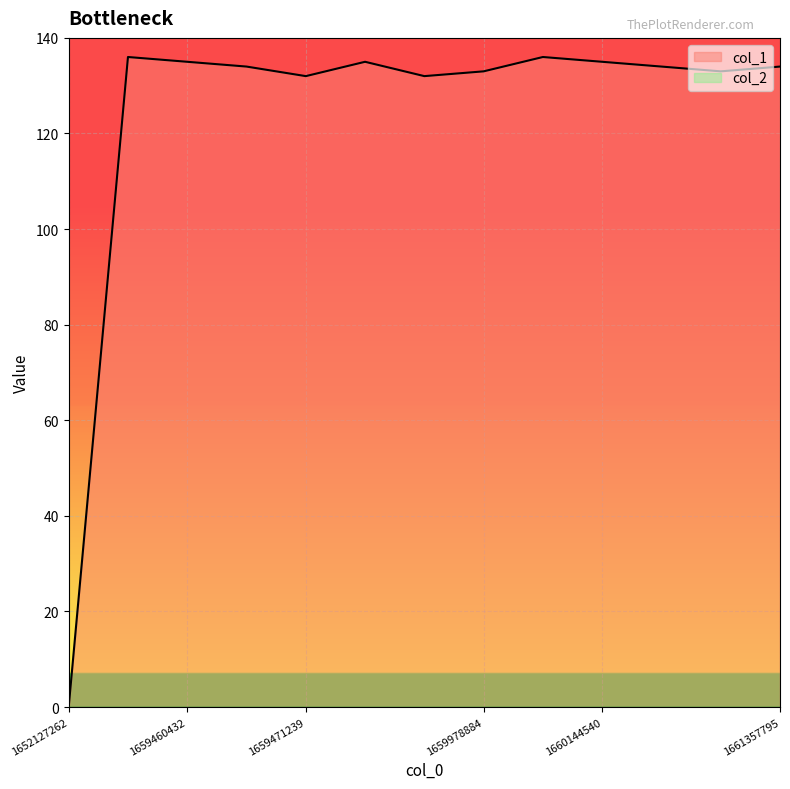

List the labels in order of value, largest first.

1658949288, 1660068969, 1659460432, 1659622550, 1660144540, 1659464057, 1660313847, 1661357795, 1659978884, 1661282104, 1659471239, 1659968126, 1652127262